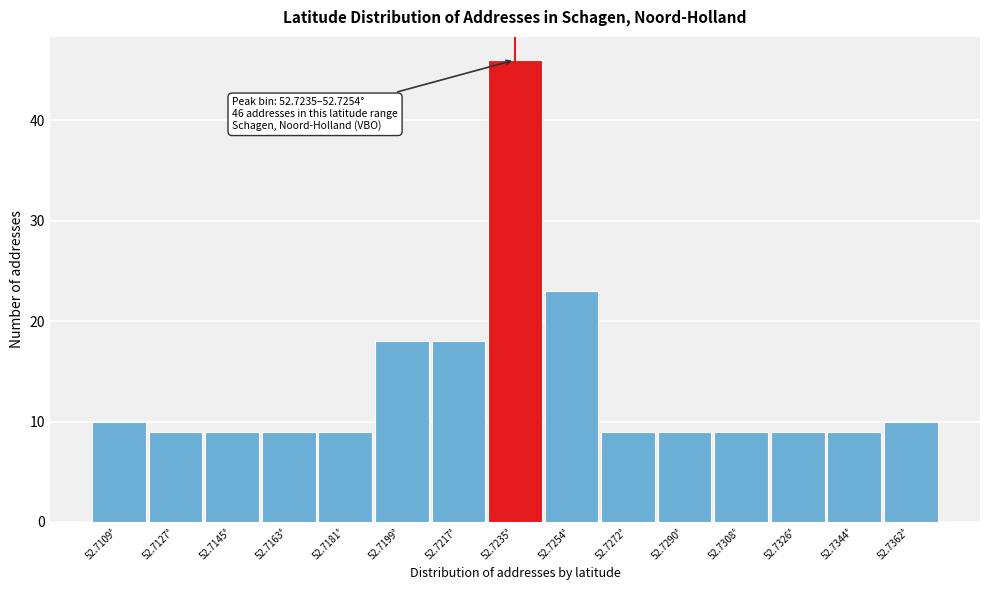

Reading left to right, transcribe all the data shown in this chart.

52.7109°=10	52.7127°=9	52.7145°=9	52.7163°=9	52.7181°=9	52.7199°=18	52.7217°=18	52.7235°=46	52.7254°=23	52.7272°=9	52.7290°=9	52.7308°=9	52.7326°=9	52.7344°=9	52.7362°=10